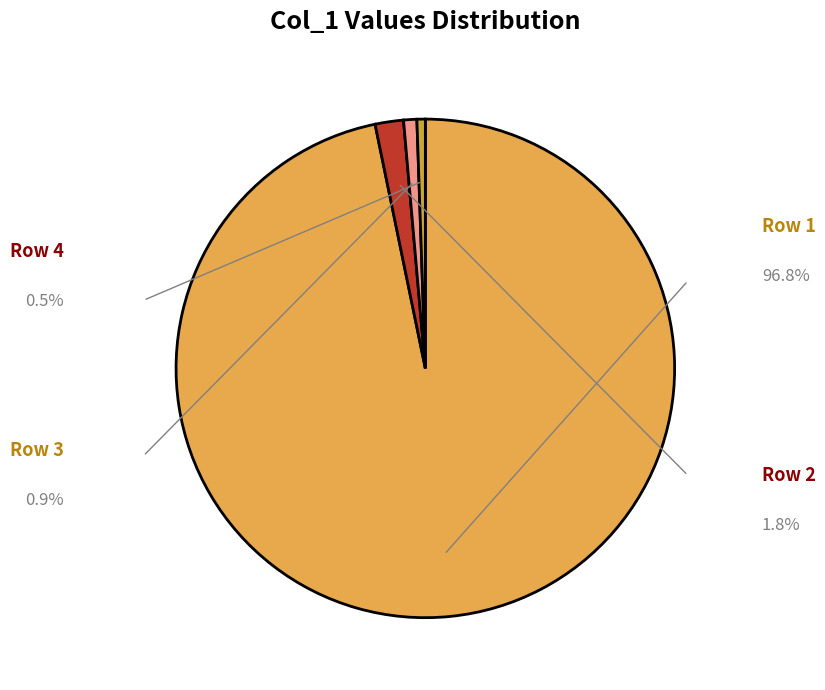

Does any single category account for the majority?

Yes